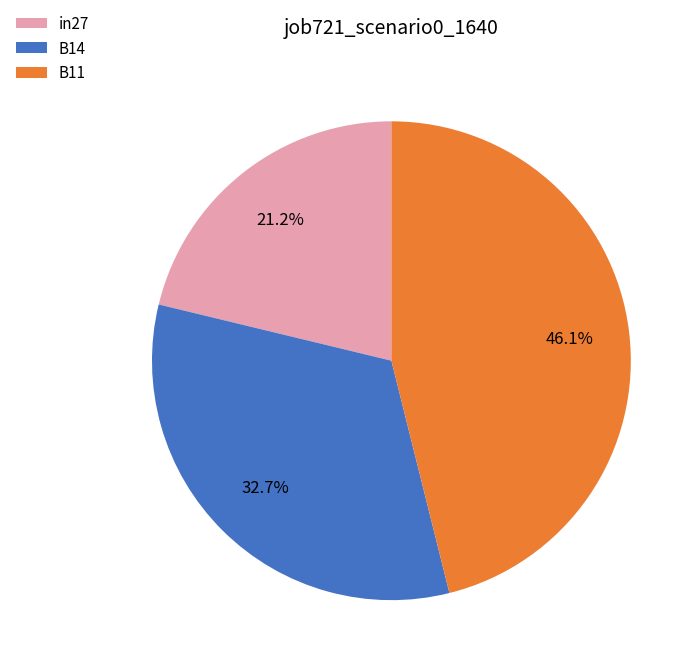

Count the number of slices in the pie.

3